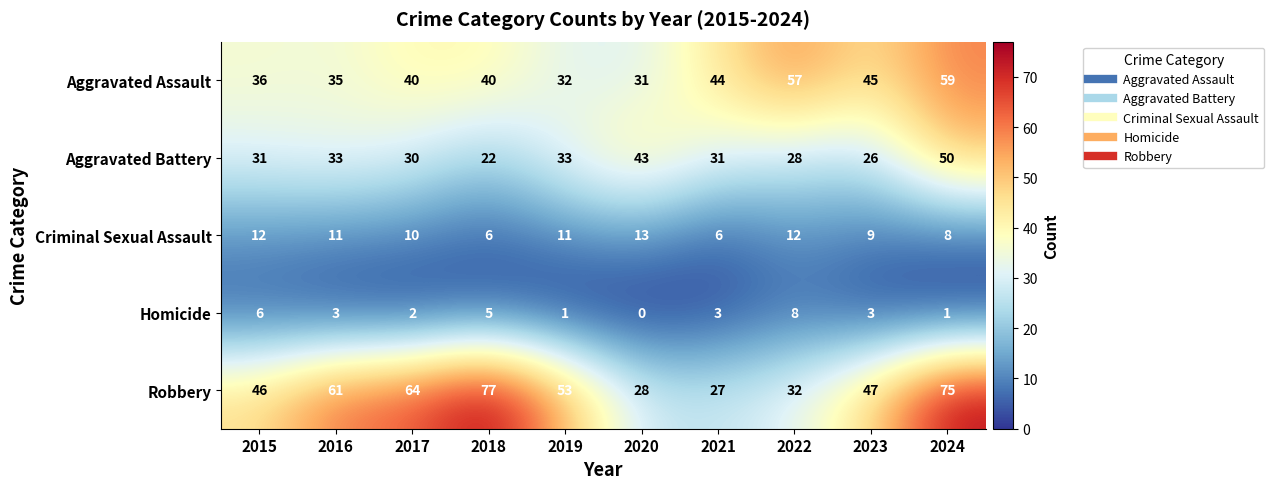

What is the sum of the Aggravated Assault values at 2020 and 2016?

66